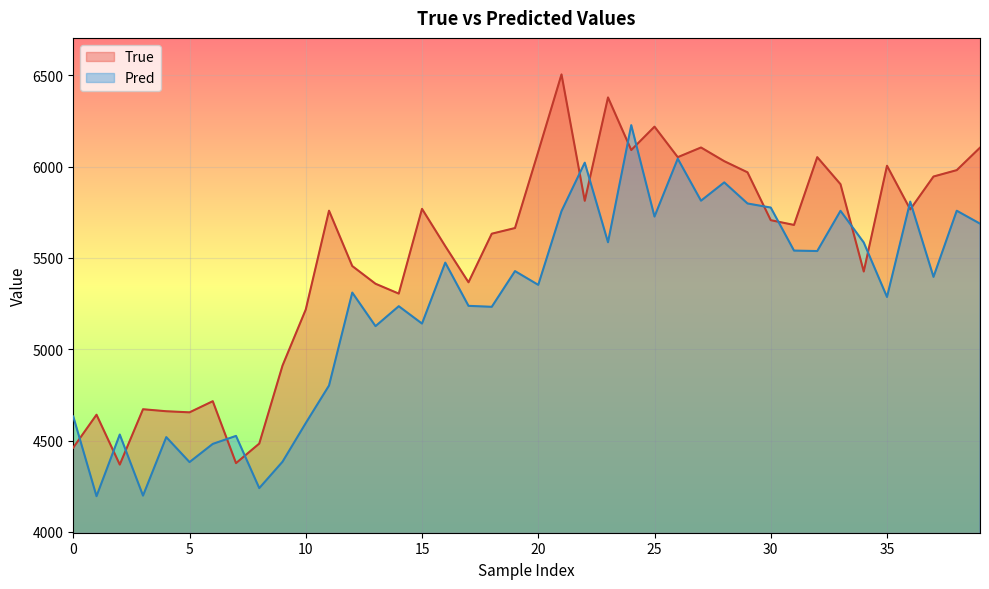

What is the difference between the second highest and minimum values in the Pred series?

1847.7